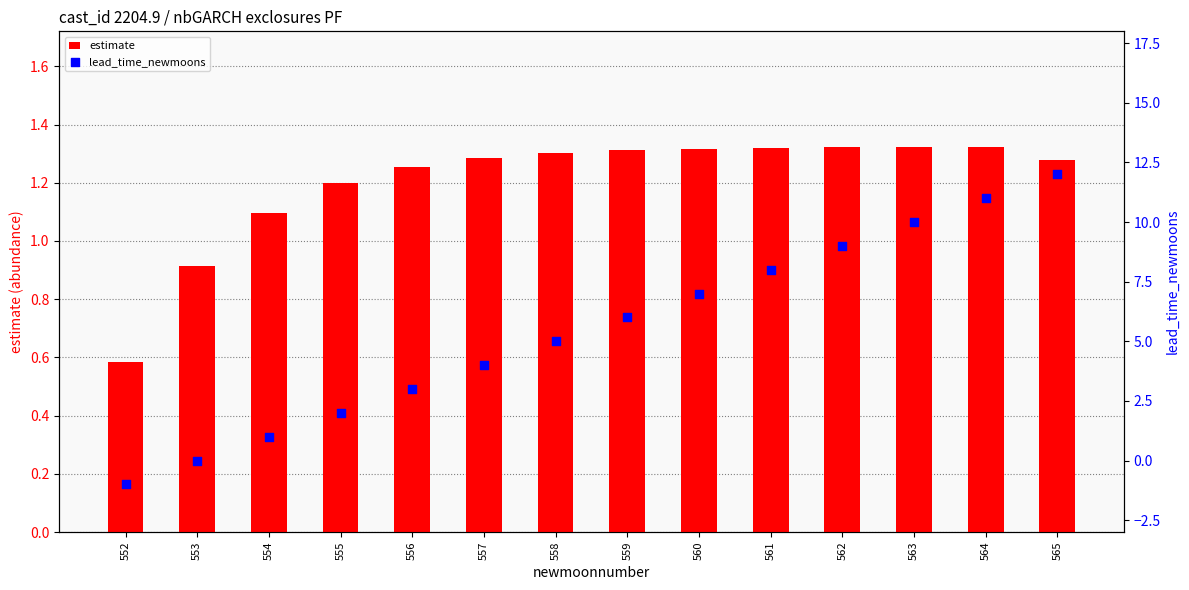

Is the value of estimate at 558 greater than the value of lead_time_newmoons at 557?

No